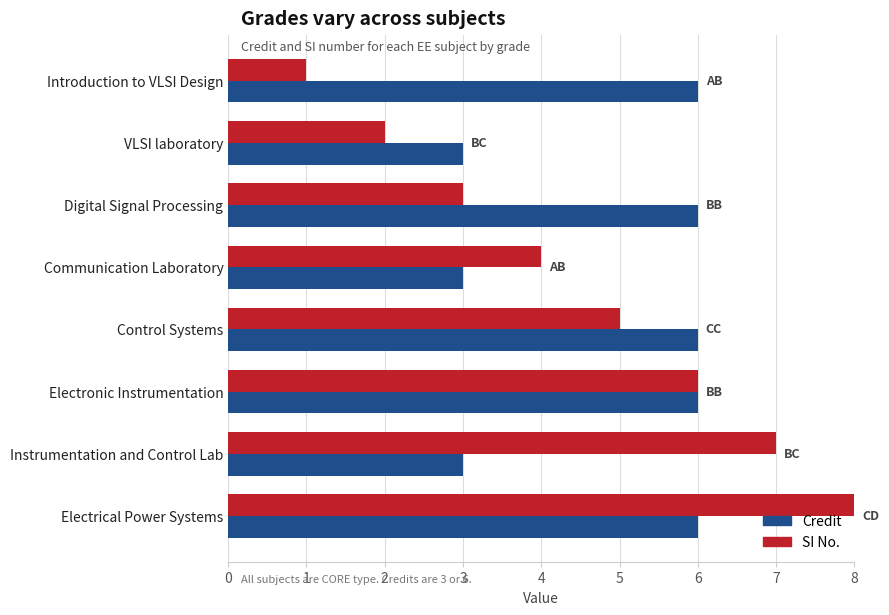

How many Credit values are between 3 and 6?

8